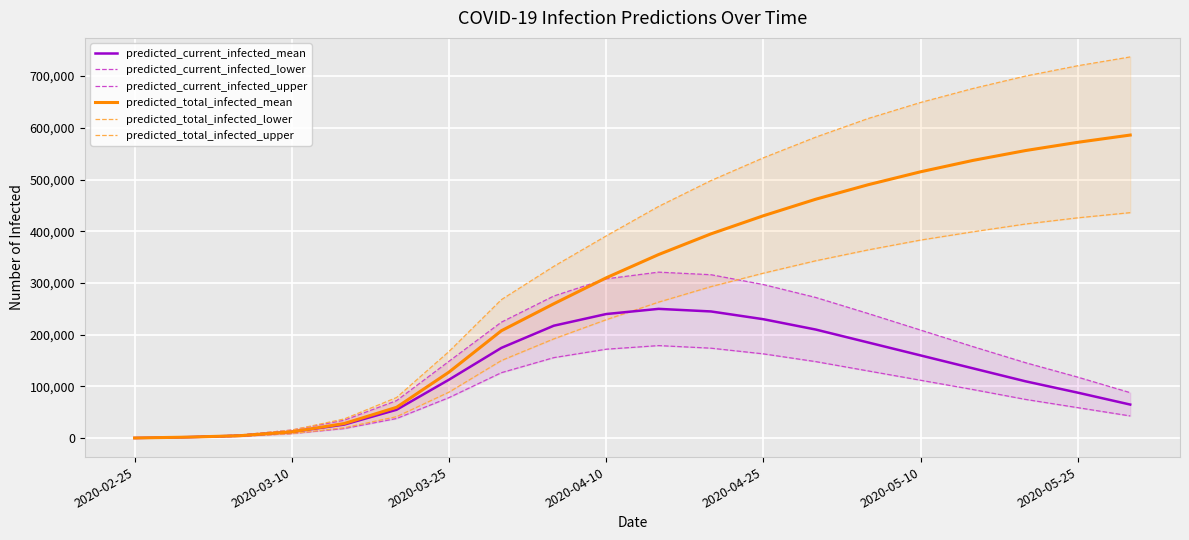

What is the difference between the predicted_current_infected_lower values at 10 and 16?

85000